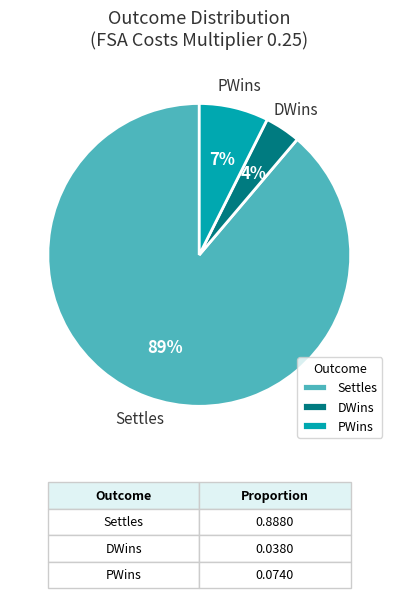

Between Settles and PWins, which is larger?

Settles